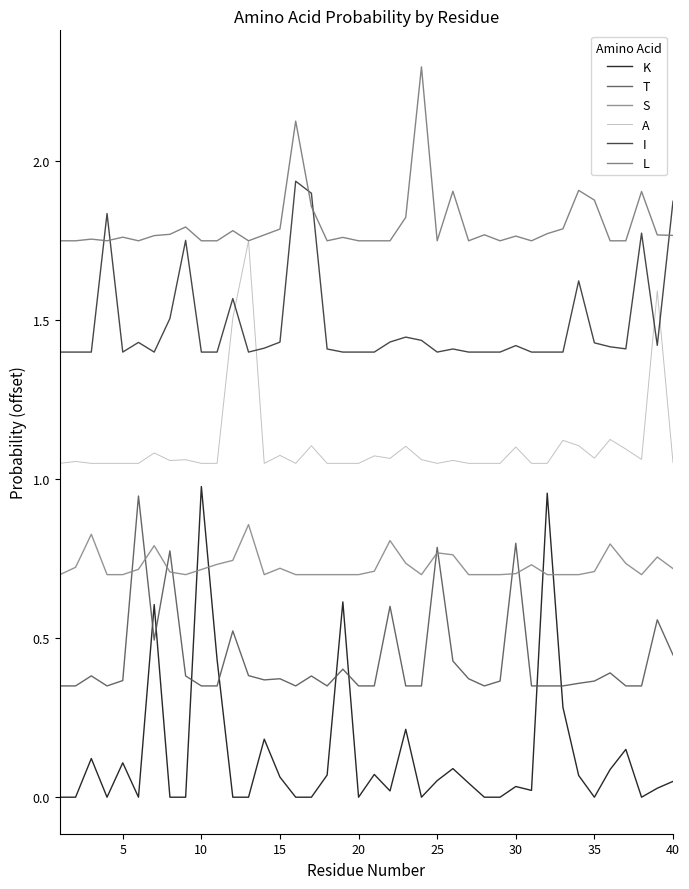

What is the sum of all T values?

17.2